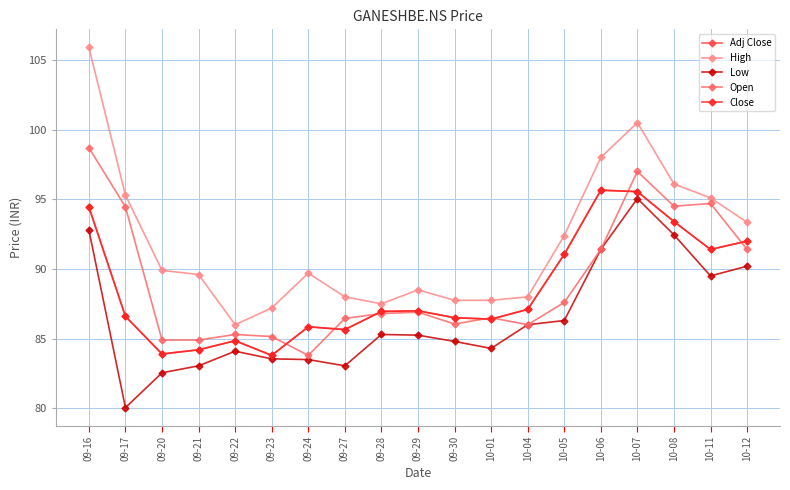

Is this an area chart (filled region under the line)?

No